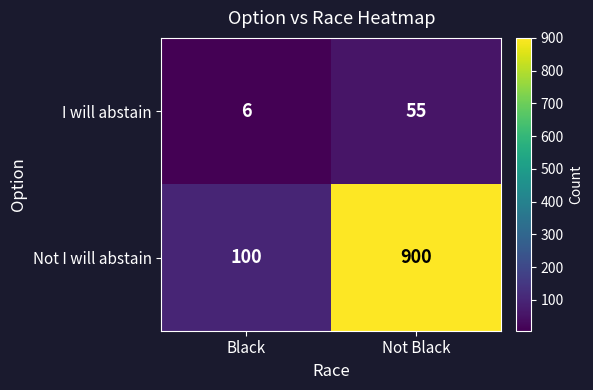

What is the sum of all I will abstain values?

61